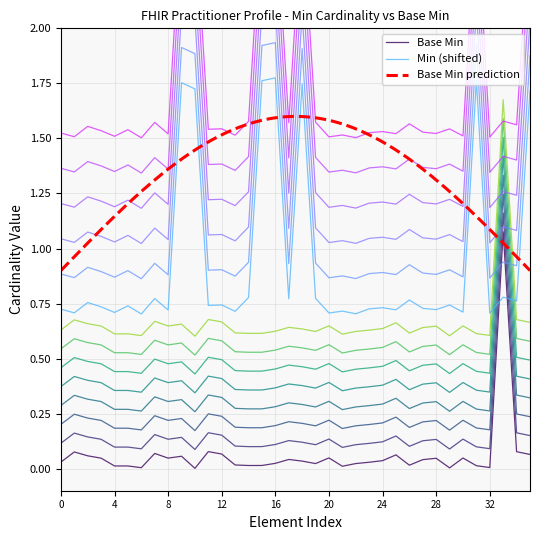

How many intersections are there between Base Min and Min (shifted)?

2